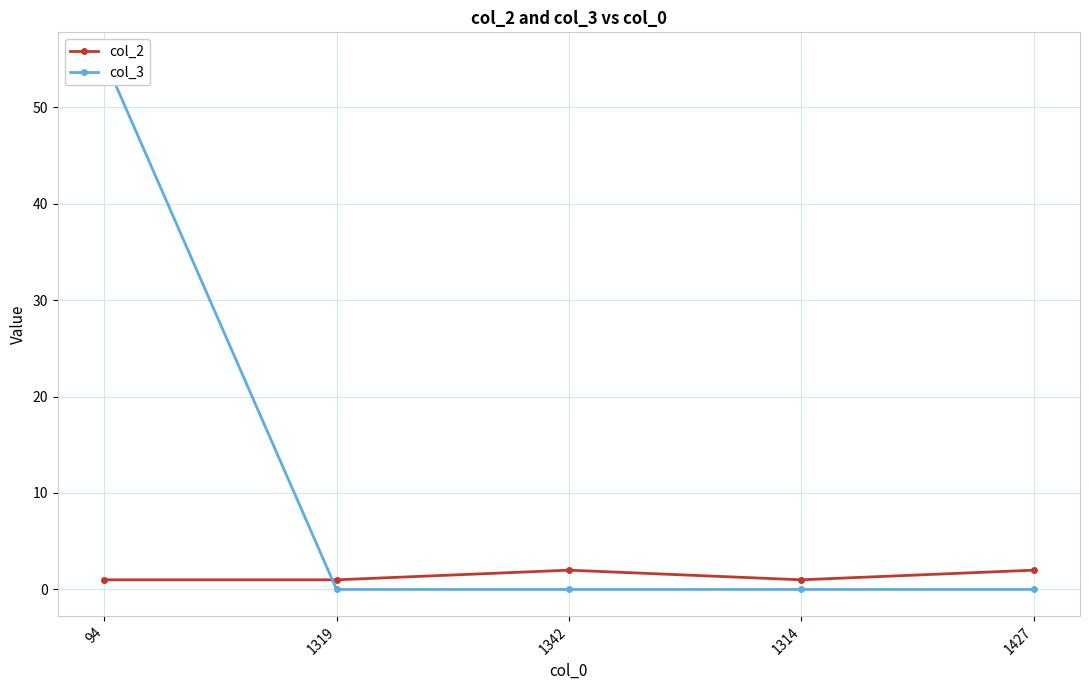

At which label does col_3 reach its peak?

94